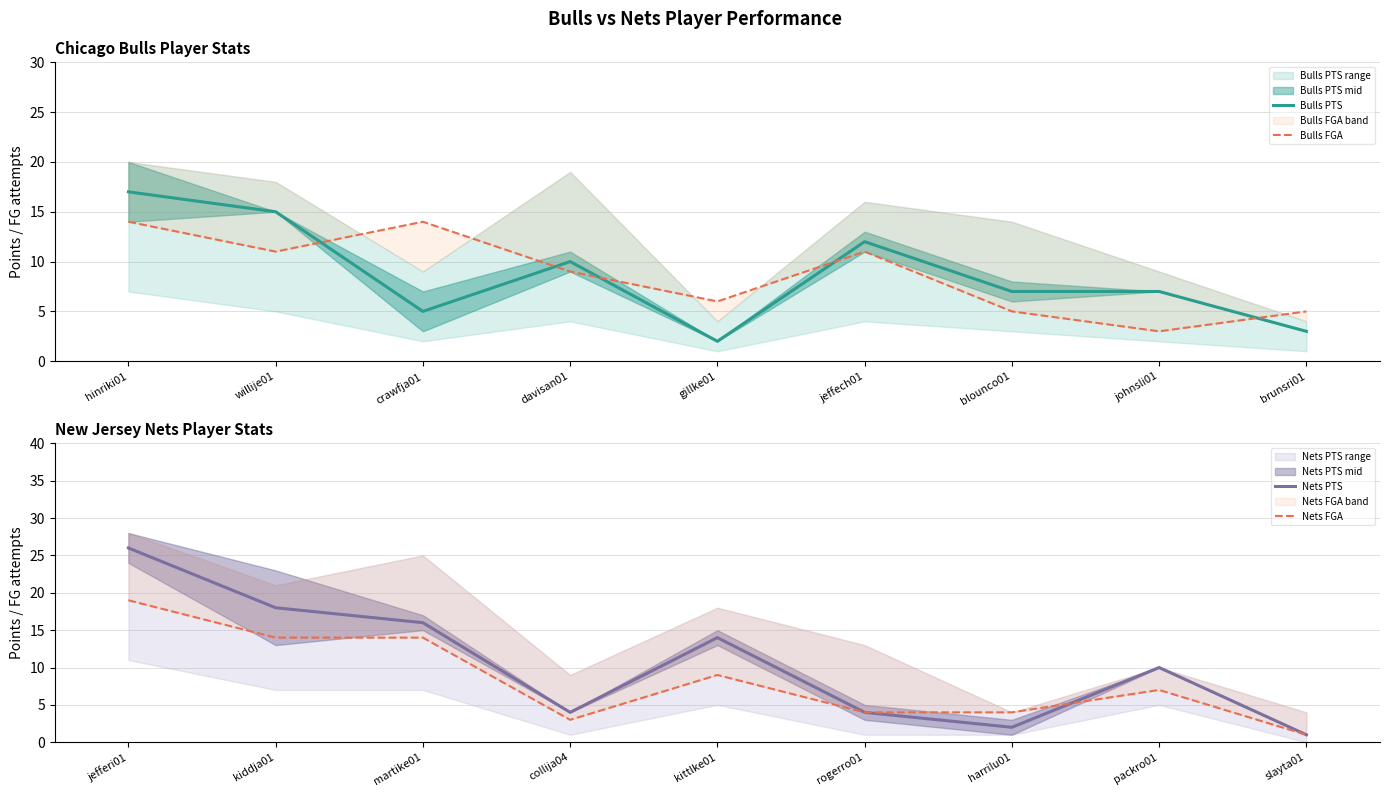

The value of Bulls FGA at willije01 is 6. True or false?

False